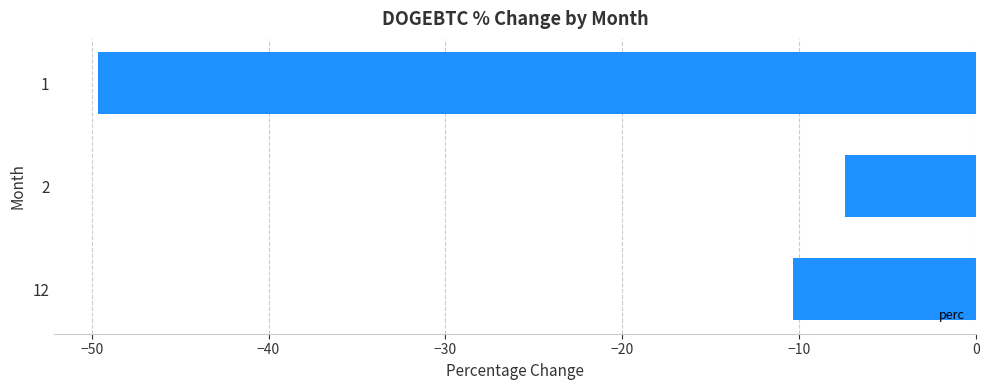

Reading top to bottom, what are all the values shown in this chart?

-49.6	-7.4	-10.3